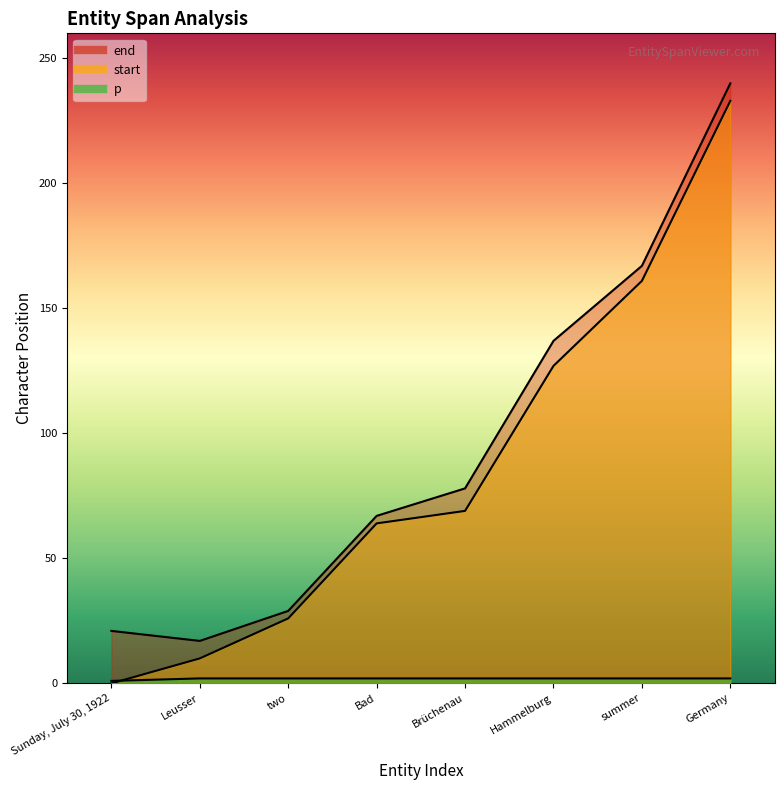

What is the value of the start point at the 7th from the left?

161